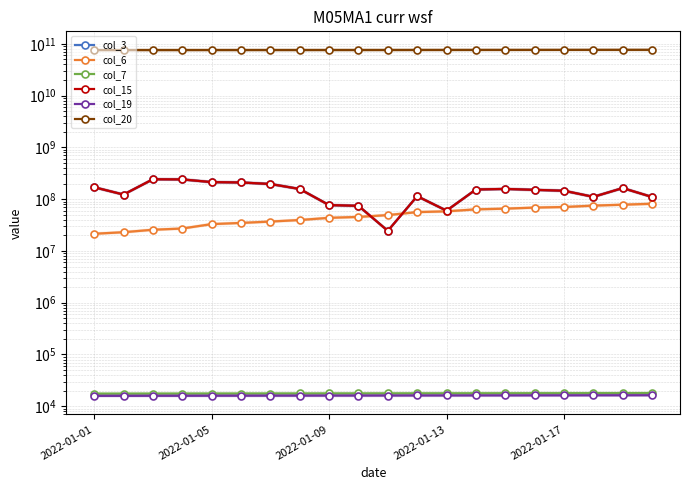

At which label is col_7 closest to 17724?

10